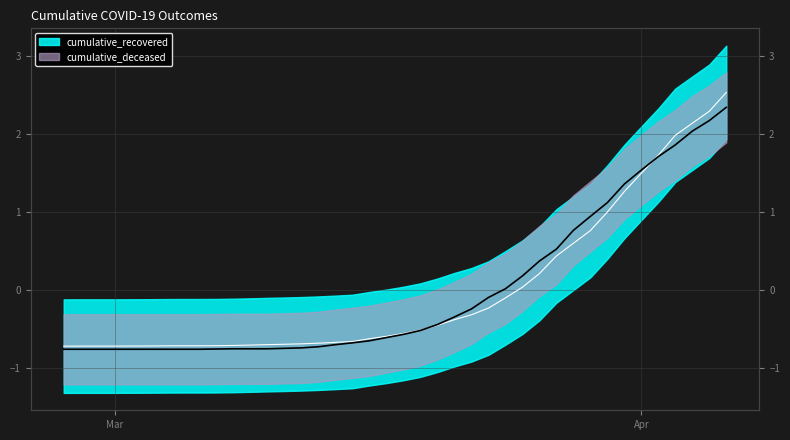

Which series has the largest total across all categories?

cumulative_recovered